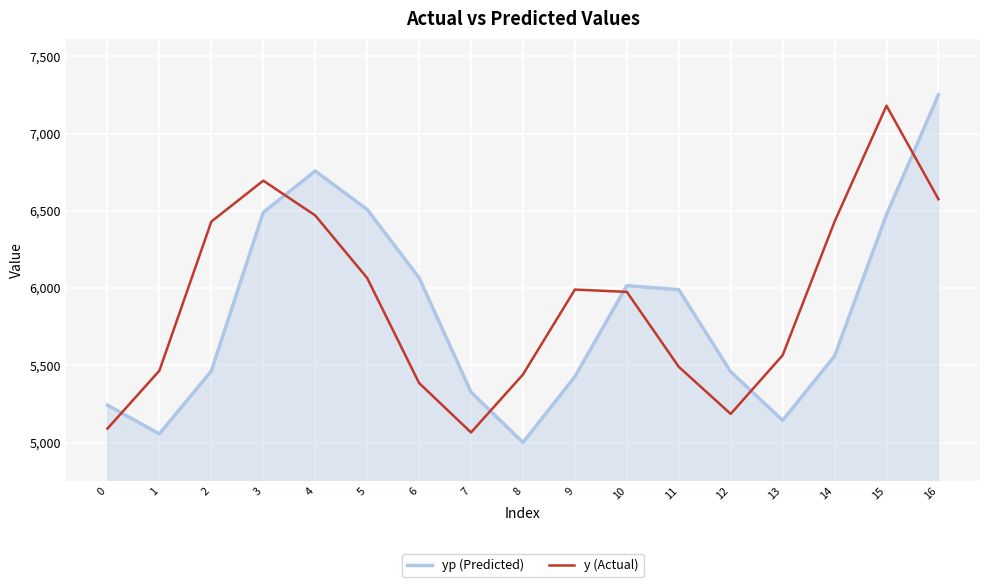

In yp (Predicted), how many points are higher than both neighbors (excluding endpoints)?

2